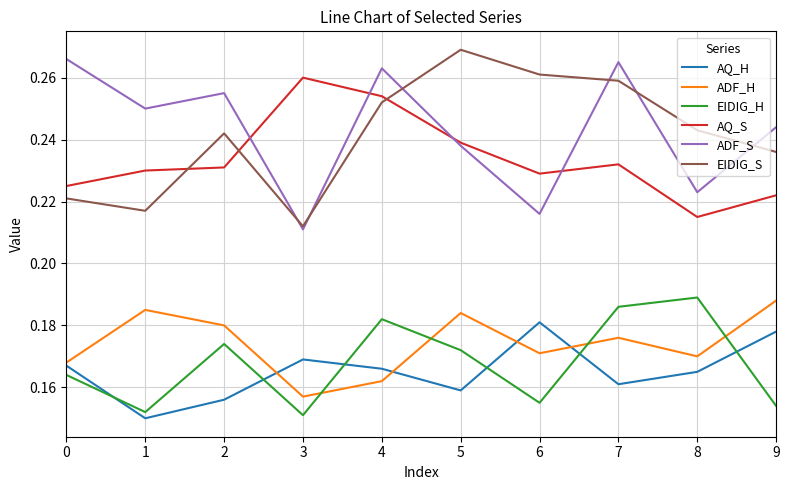

How many interior local valleys does the AQ_H series have?

3